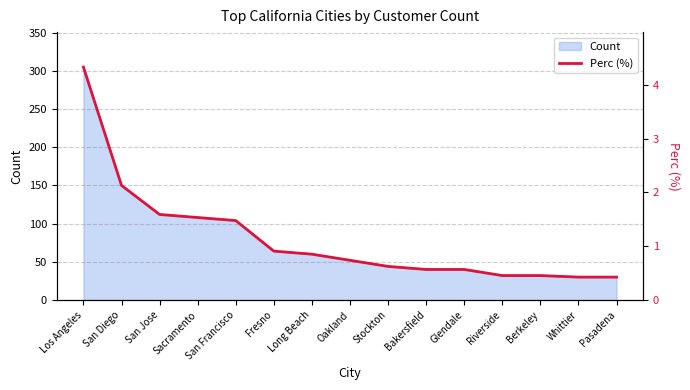

List the labels in order of value, largest first.

Los Angeles, San Diego, San Jose, Sacramento, San Francisco, Fresno, Long Beach, Oakland, Stockton, Bakersfield, Glendale, Riverside, Berkeley, Whittier, Pasadena